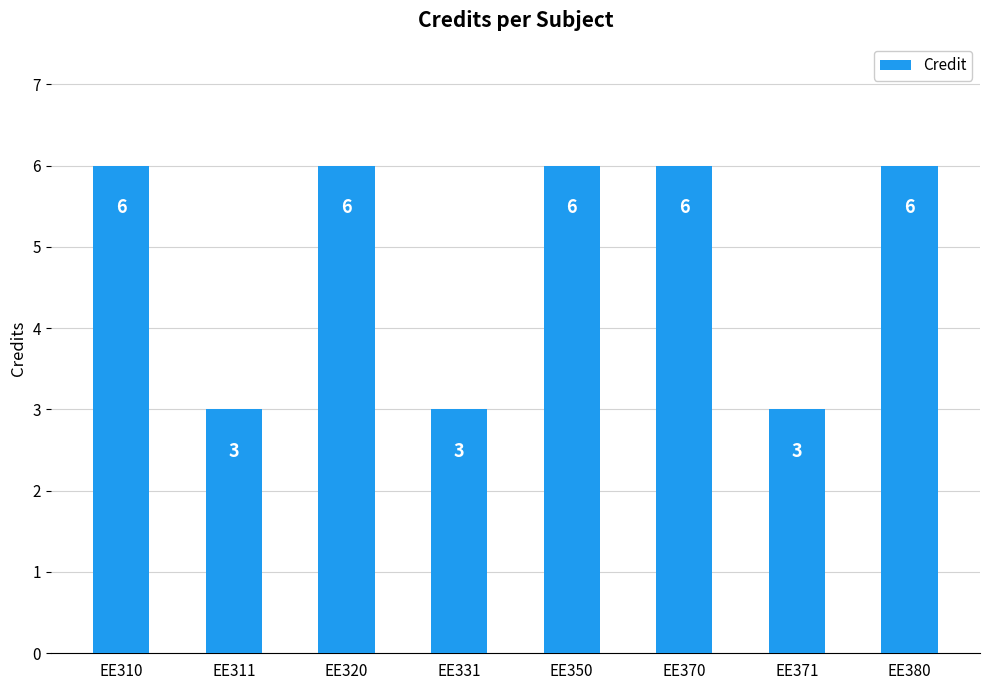

Between EE311 and EE380, which is larger?

EE380